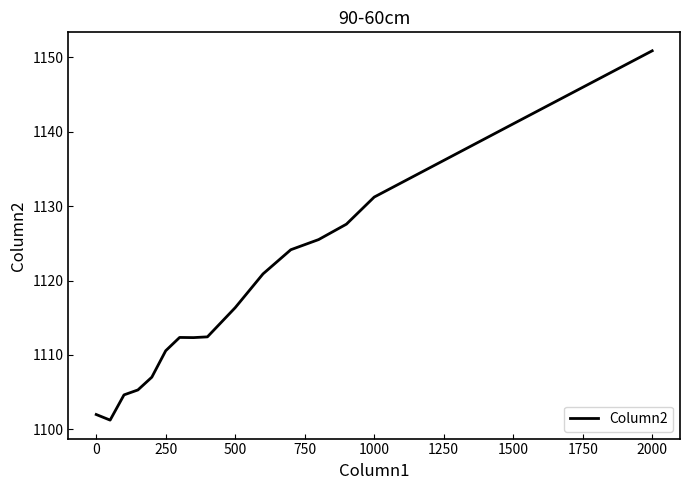

What is the difference between the maximum and minimum values?

49.6